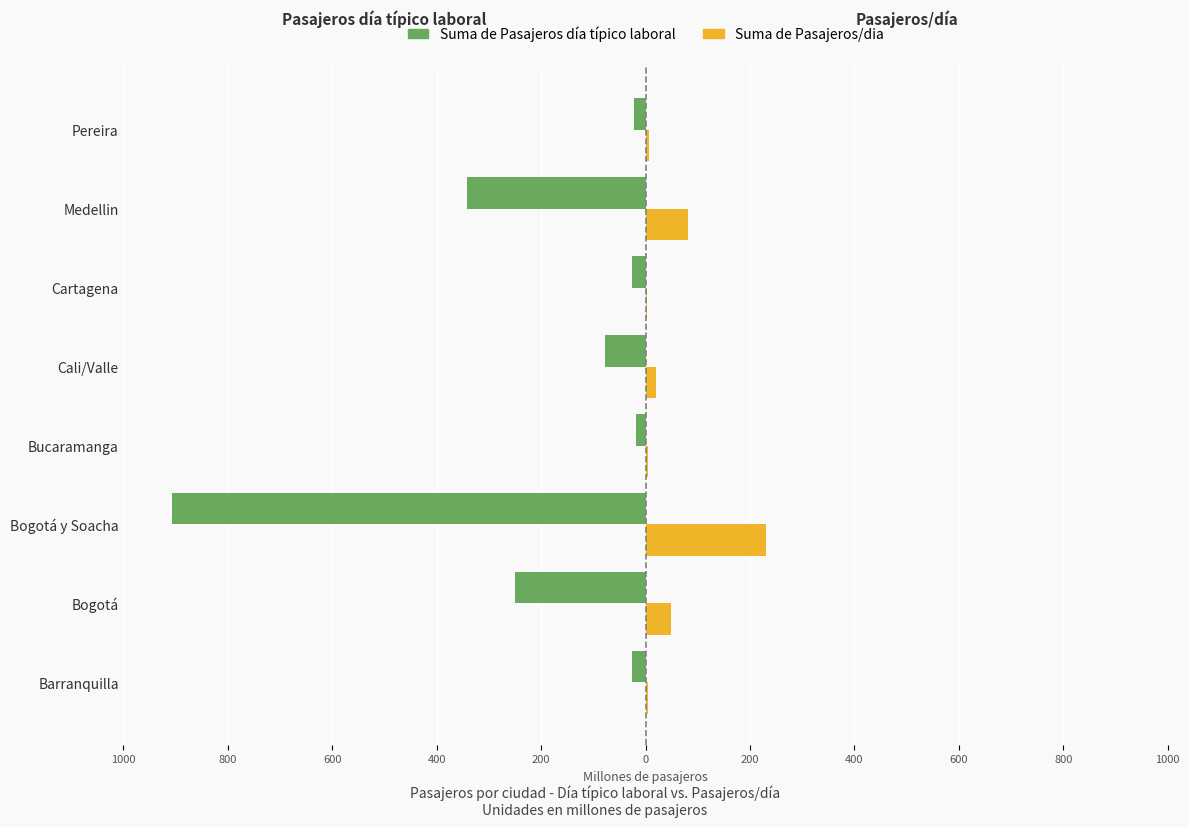

What are all the series names shown in the legend?

Suma de Pasajeros día típico laboral, Suma de Pasajeros/dia